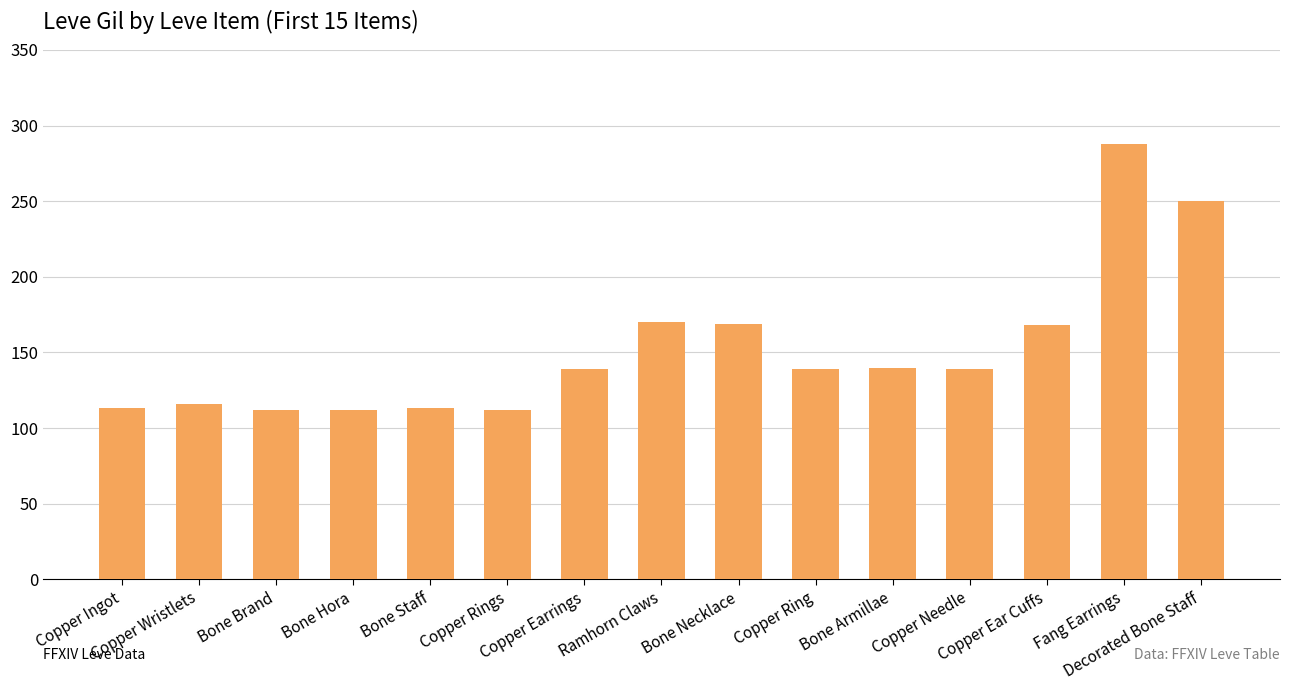

What is the minimum value shown in the chart?

112